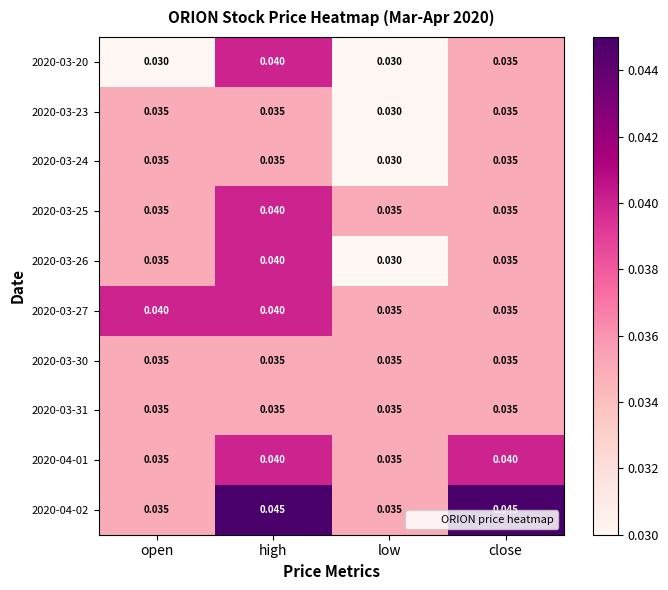

At which label is 2020-03-26 closest to 0?

low